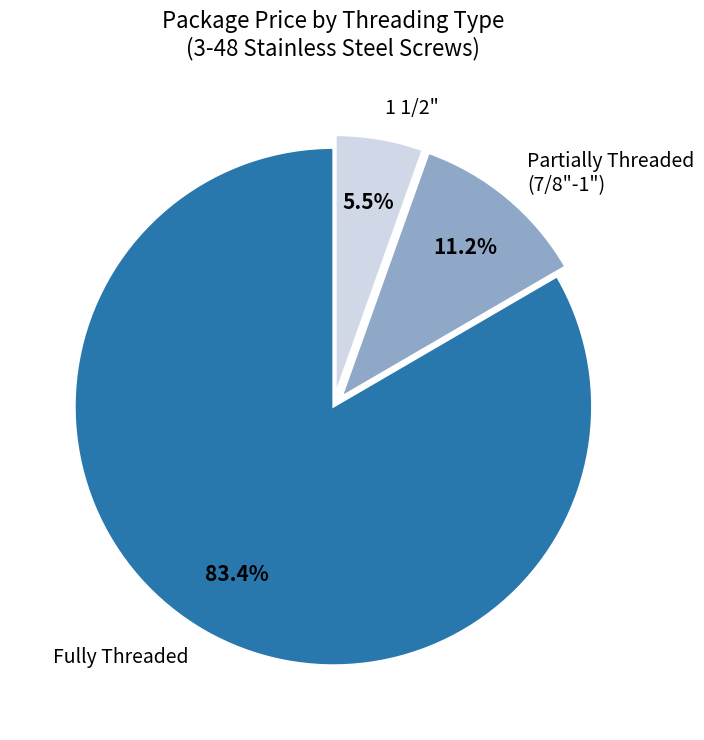

How many slices are in this pie chart?

3